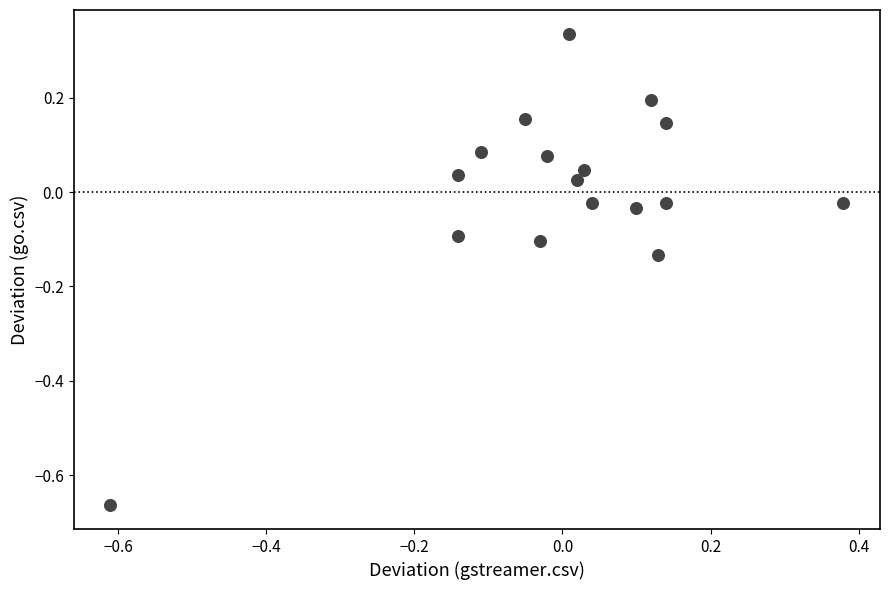

What is the range of X values (max minus min)?

1.0